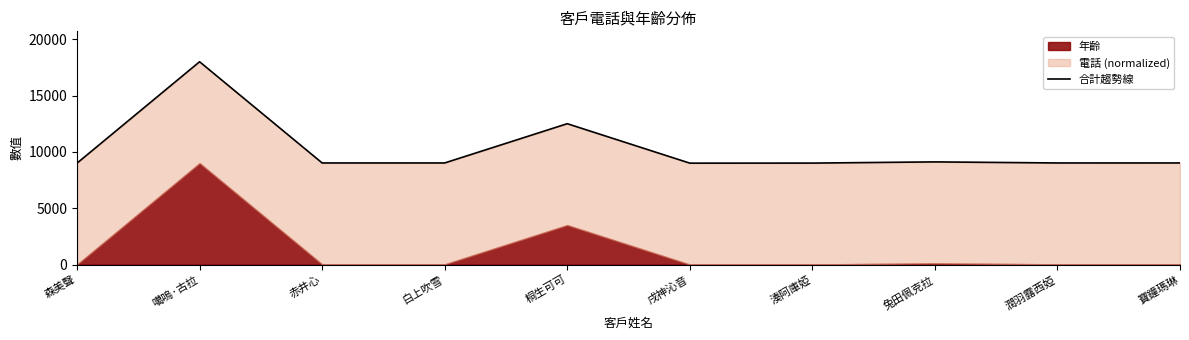

What position from the left is 森美聲?

1